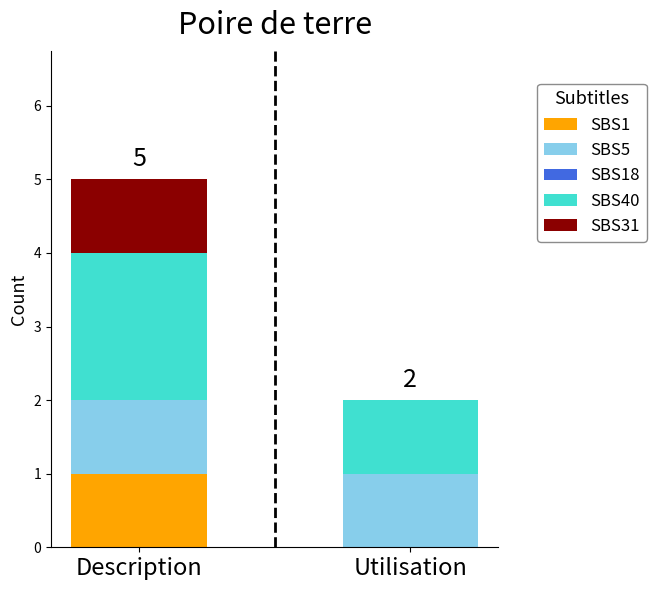

At which label does SBS1 reach its peak?

Description